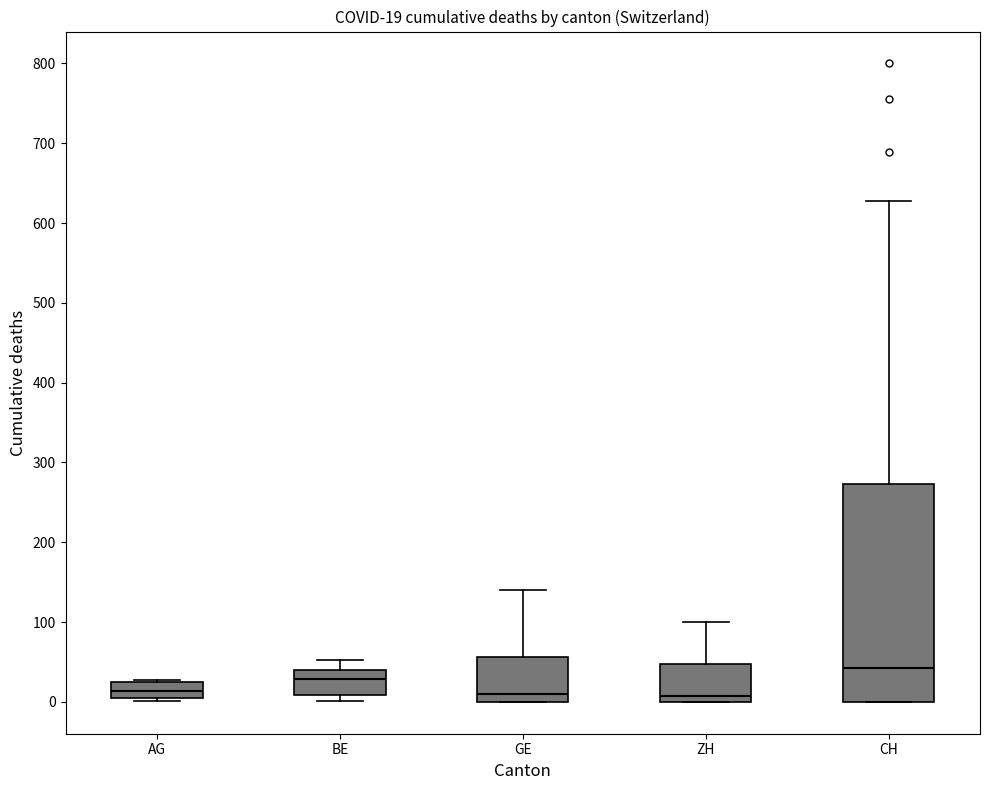

Which box's median line is the highest?

CH